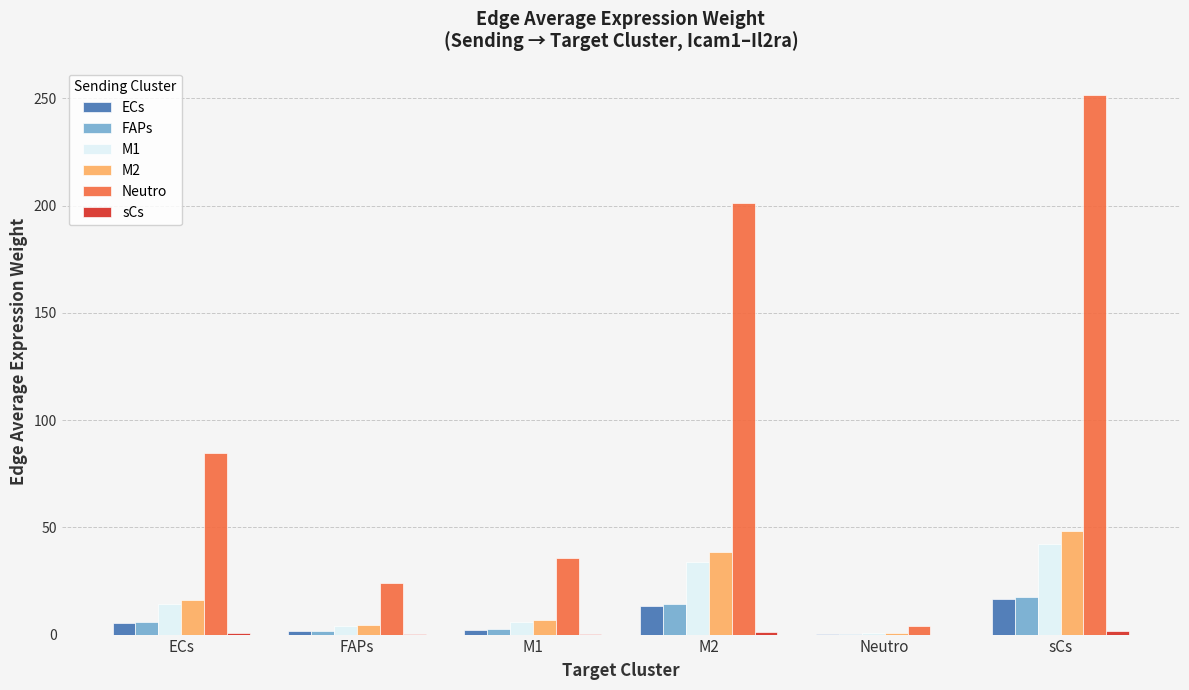

Which series has the largest total across all categories?

Neutro